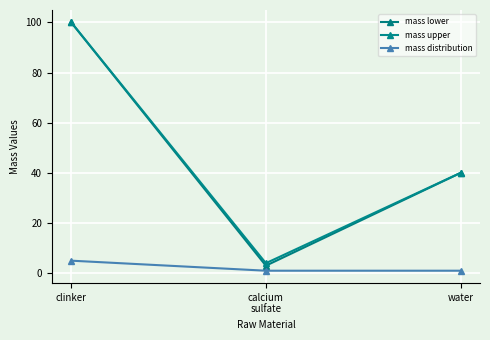

What is the value of the mass distribution point at the 3rd from the left?

1